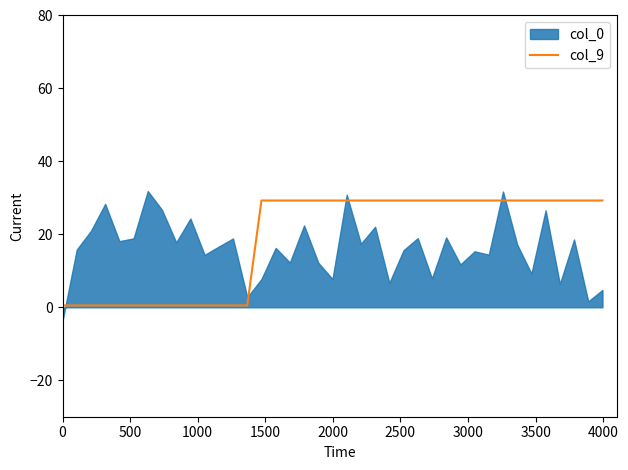

What is the maximum value for col_9?

29.3